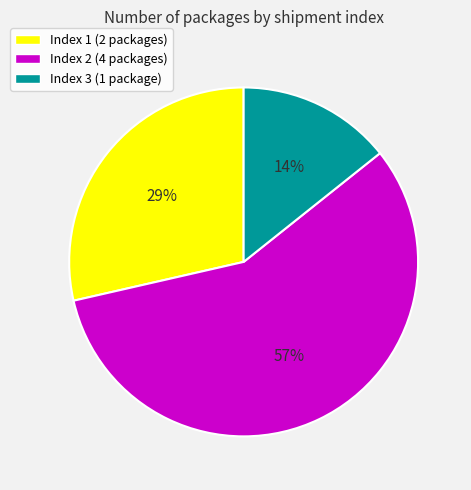

Which slice is the largest?

Index 2